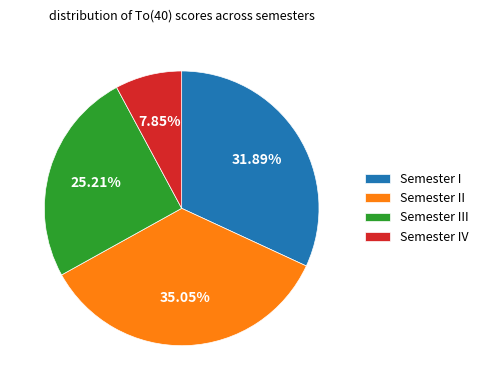

Combined, do Semester IV and Semester I account for over 50%?

No